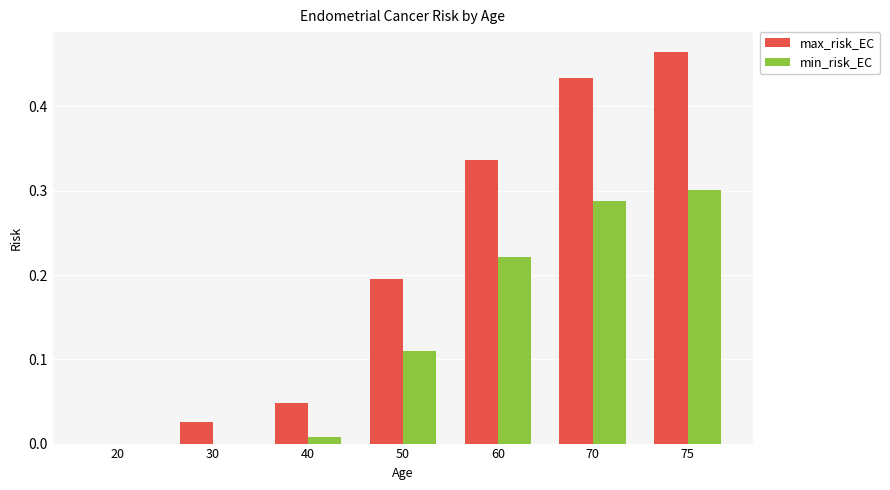

How many groups of bars are there?

7